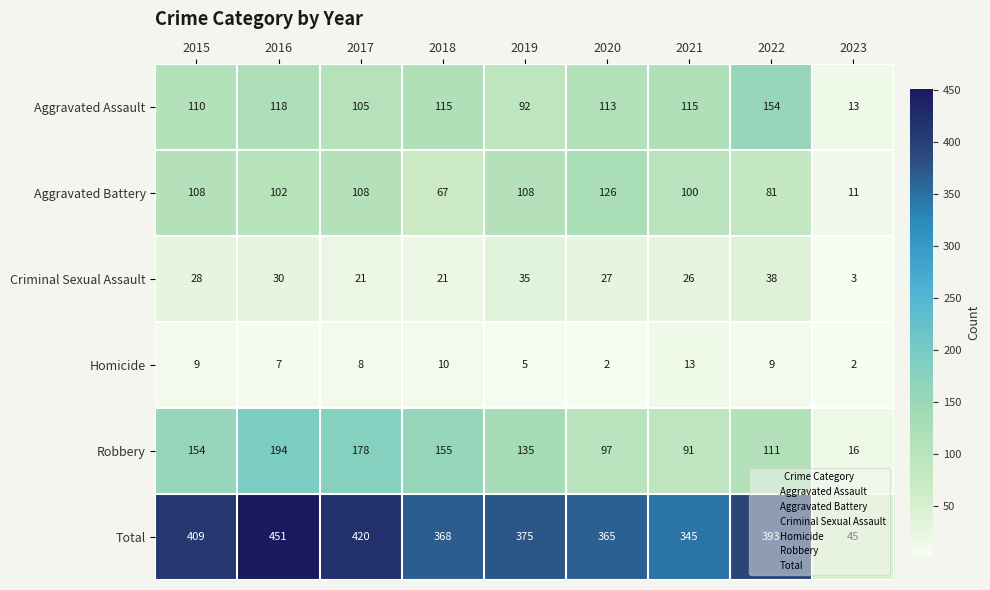

Is it true that Aggravated Assault equals 145 at 2019?

False